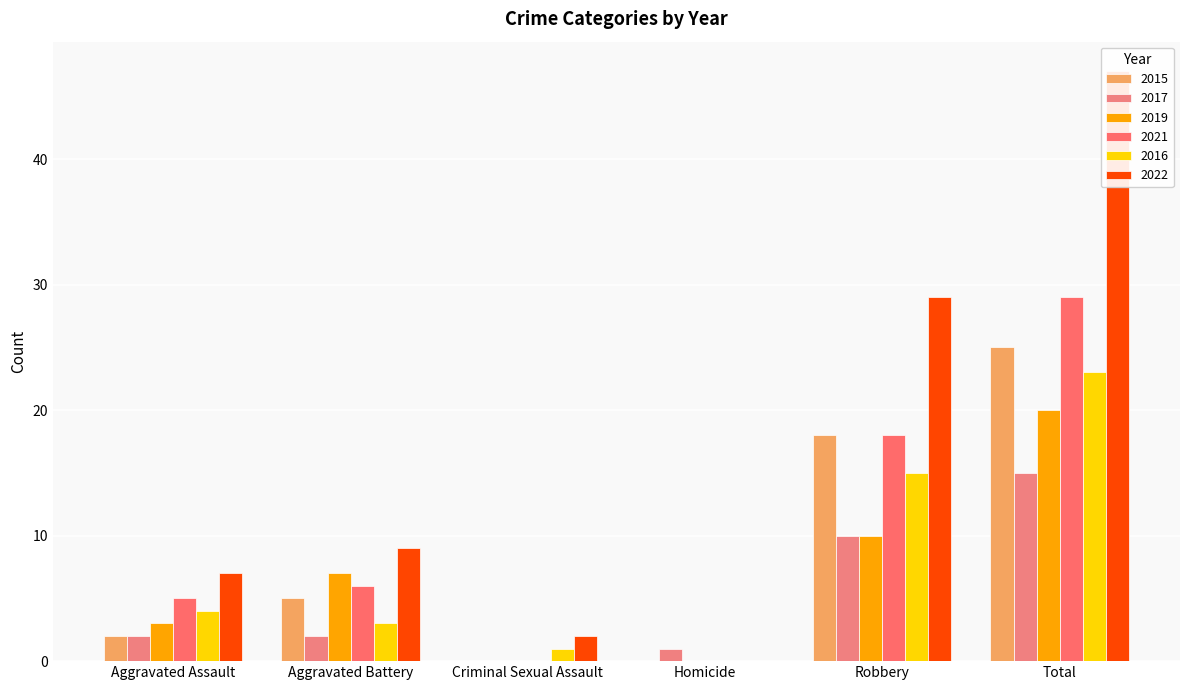

The 2021 series shows 27 at Robbery. True or false?

False